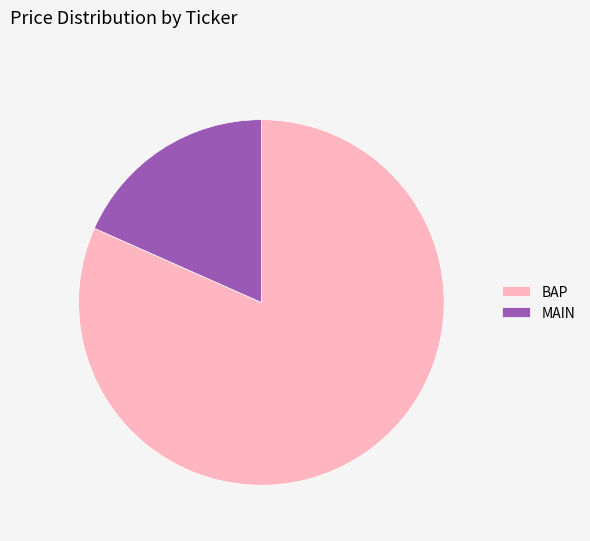

Does MAIN represent more than half of the total?

No